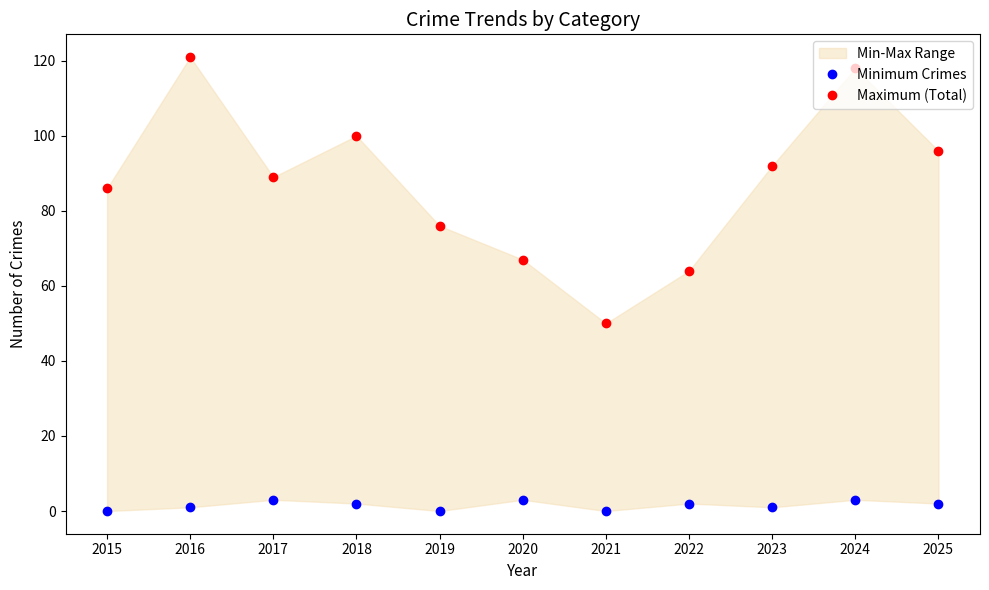

Which has a higher value, 2019 or 2025?

2025